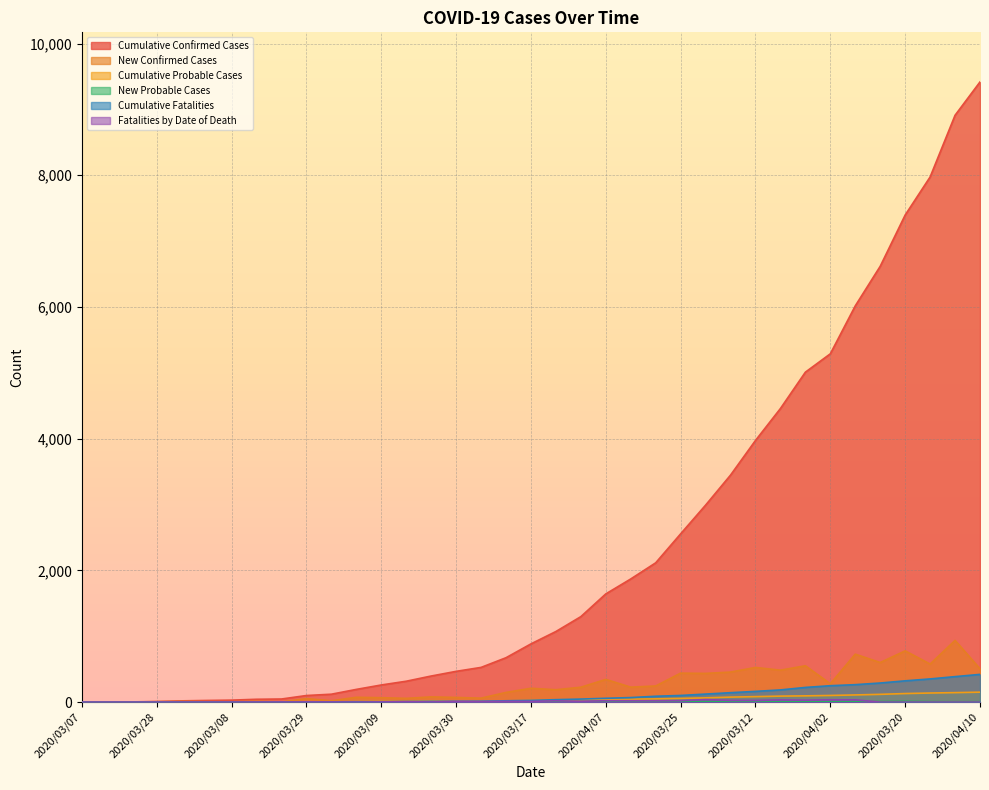

True or false: Cumulative Confirmed Cases and Cumulative Probable Cases intersect in this chart.

False